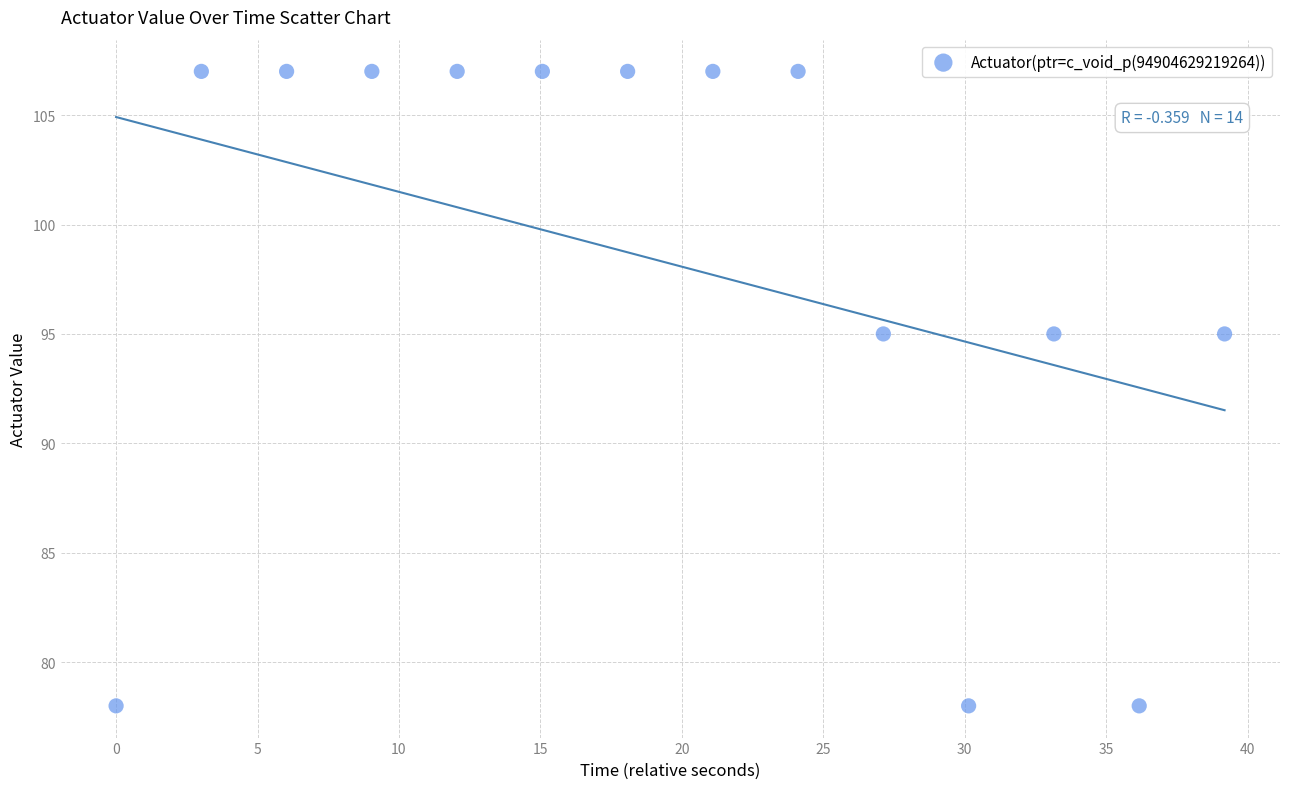

What is the range of Y values (max minus min)?

29